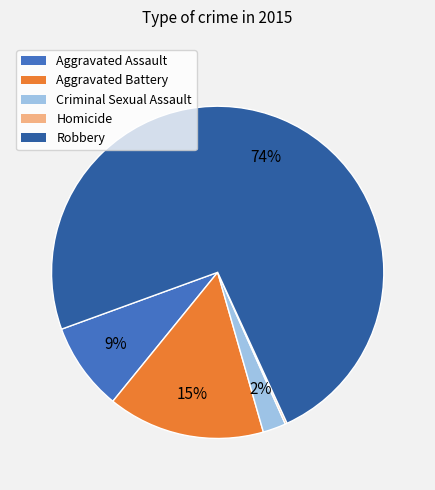

To the nearest percent, what percentage of the pie is Aggravated Assault?

9%